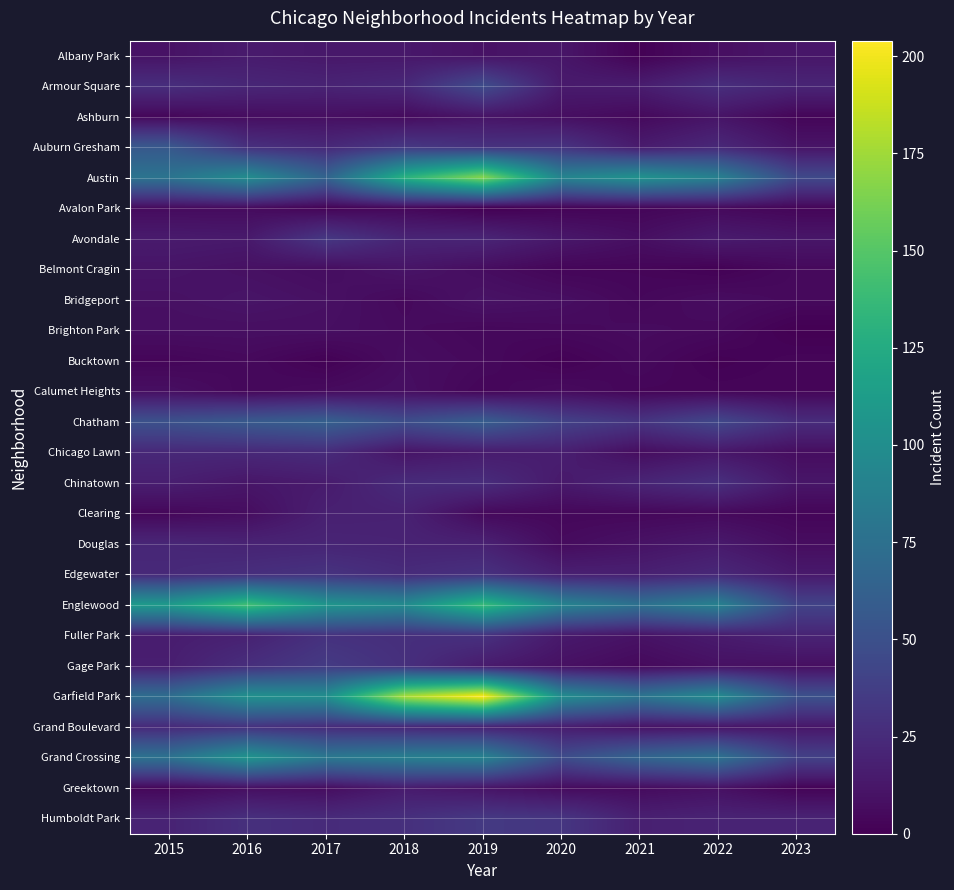

Between 2019 and 2020, which series saw the biggest shift?

Garfield Park